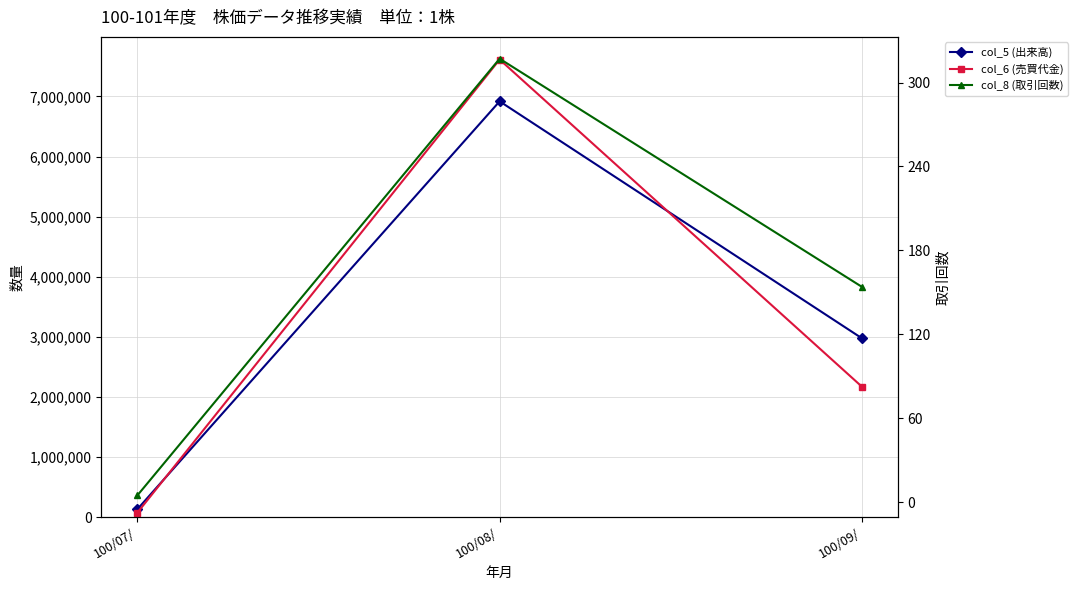

Reading left to right, transcribe all the data shown in this chart.

col_5 (出来高): 133000	6919000	2977000
col_6 (売買代金): 75960	7614620	2172060
col_8 (取引回数): 5	317	154